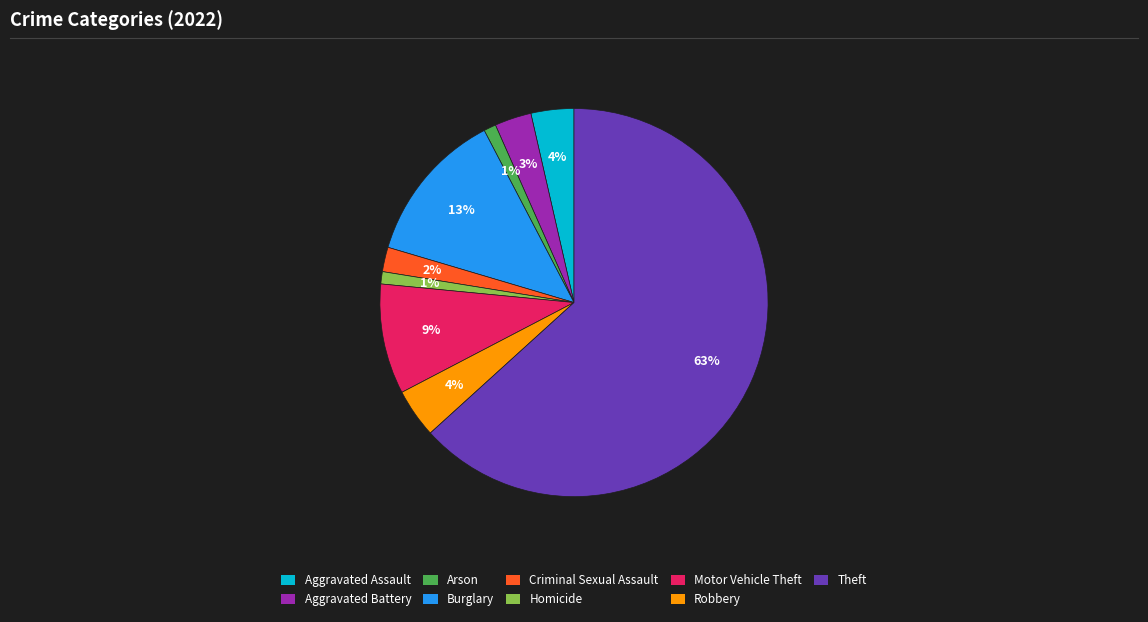

To the nearest percent, what percentage of the pie is Aggravated Battery?

3%